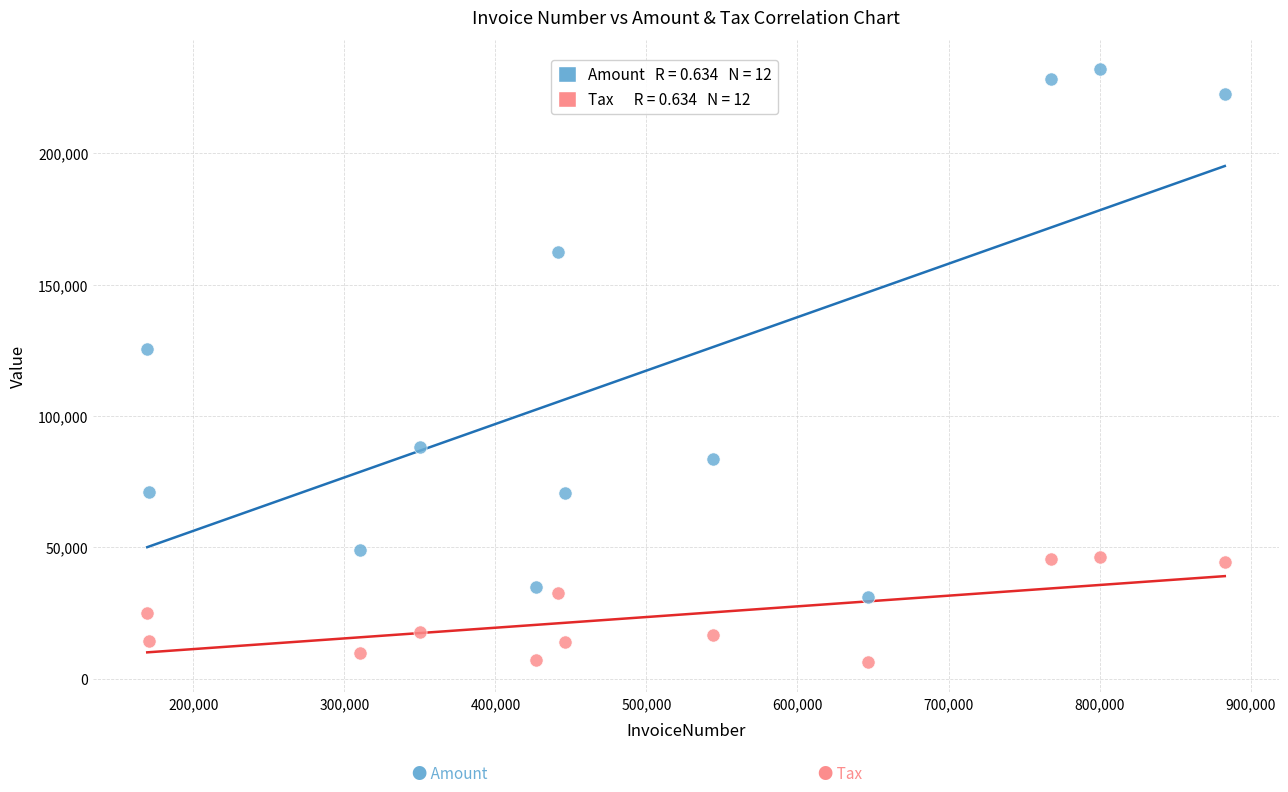

Across all data points, what is the range of X values (max minus min)?

713405.0